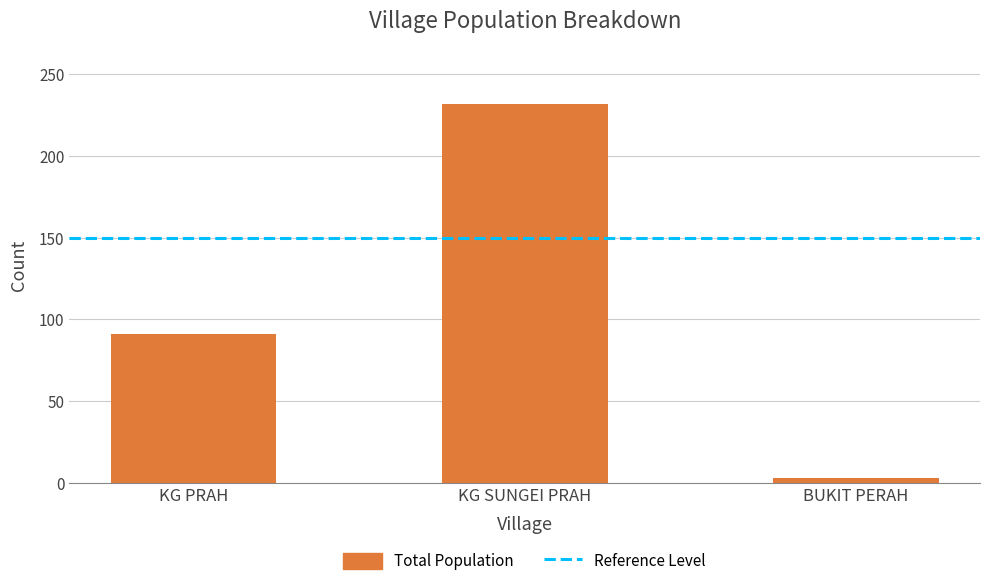

What position from the left is KG PRAH?

1